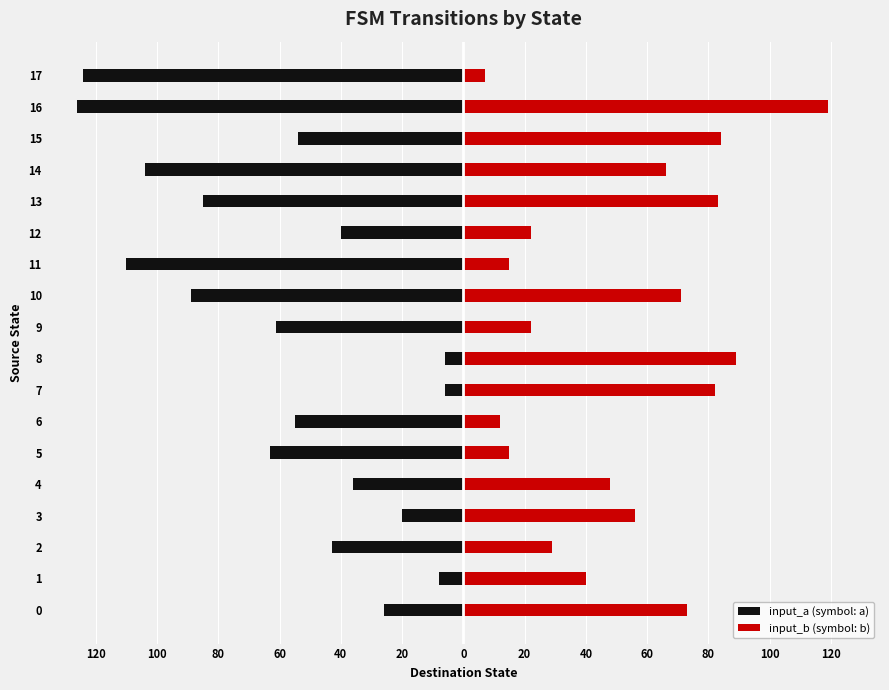

Which series changed the most between 3 and 14?

input_a (symbol: a)